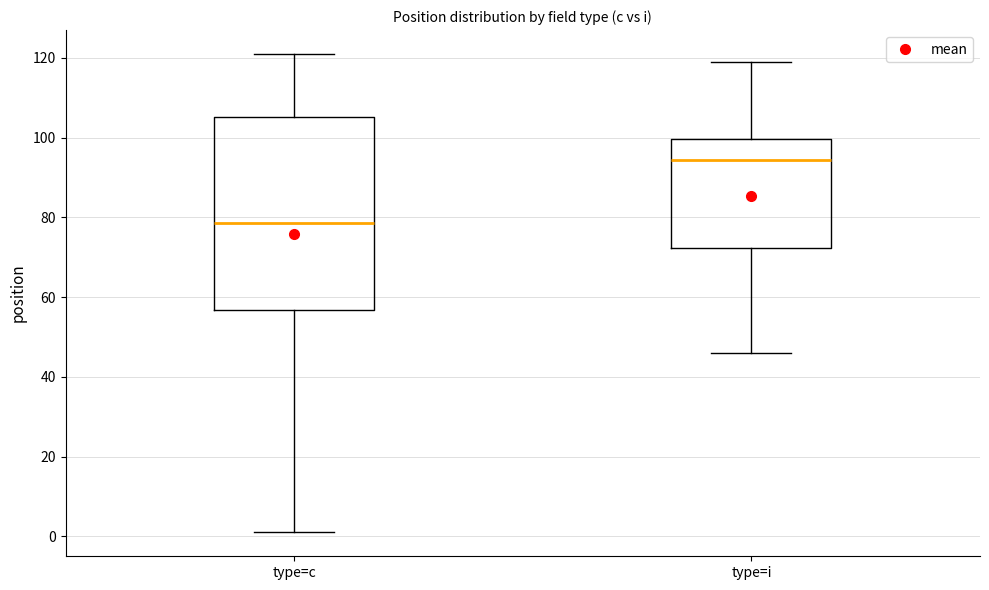

Where does the lower whisker of the box for type=i end on the y-axis? The values are not printed on the chart, so give them approximately, as read against the axis.

46